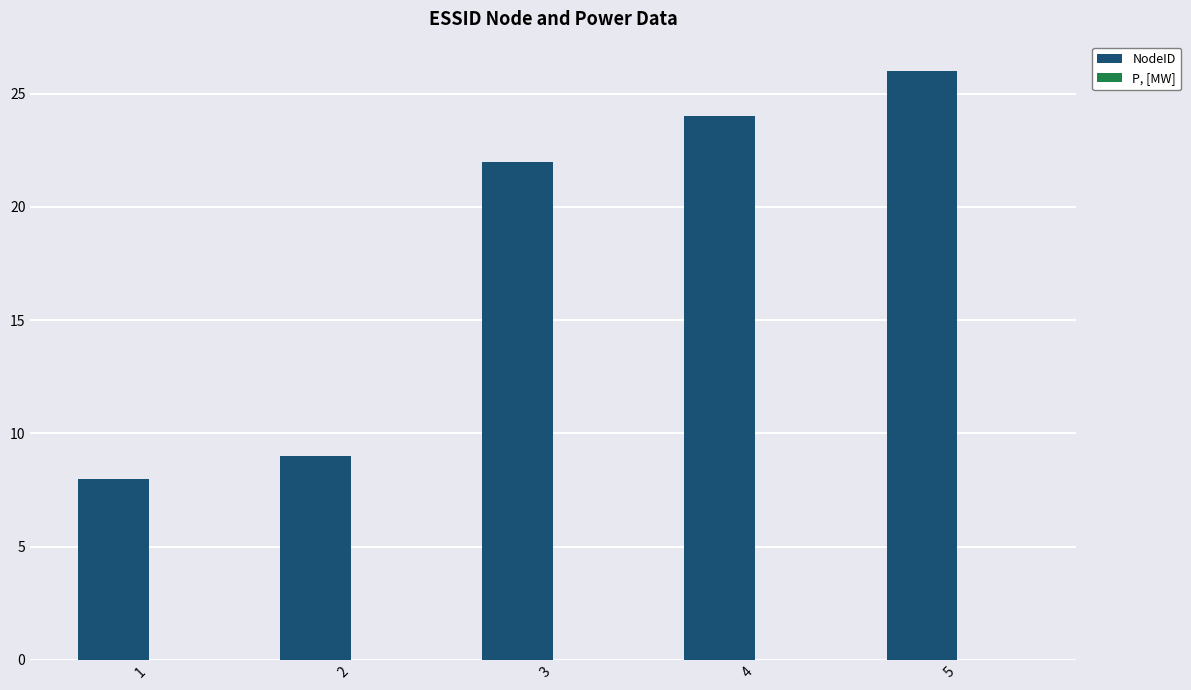

Are the bars horizontal?

No